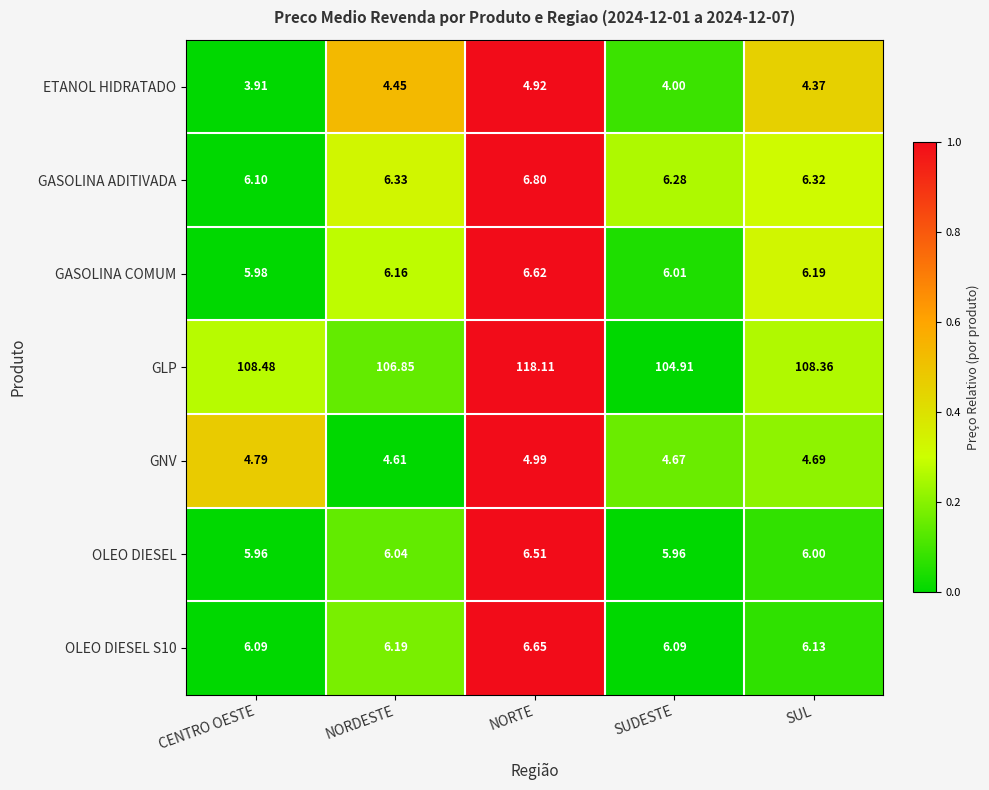

Which category has the lowest value across all series?

CENTRO OESTE